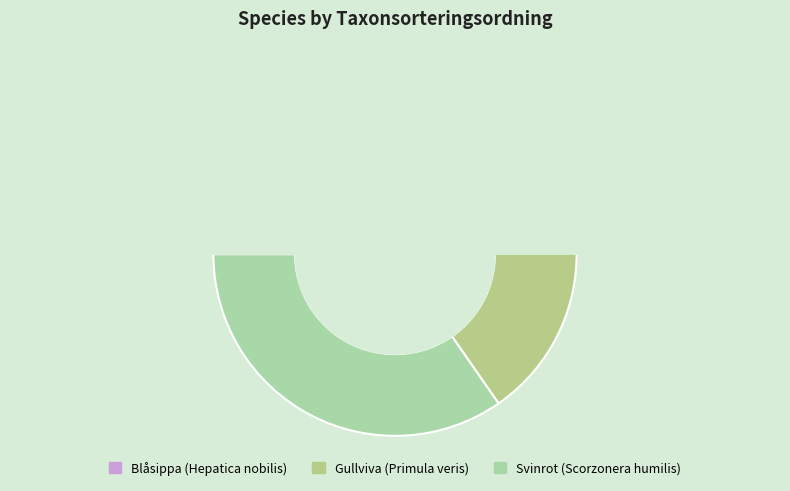

Rank the categories by value from highest to lowest.

Svinrot (Scorzonera humilis), Gullviva (Primula veris), Blåsippa (Hepatica nobilis)